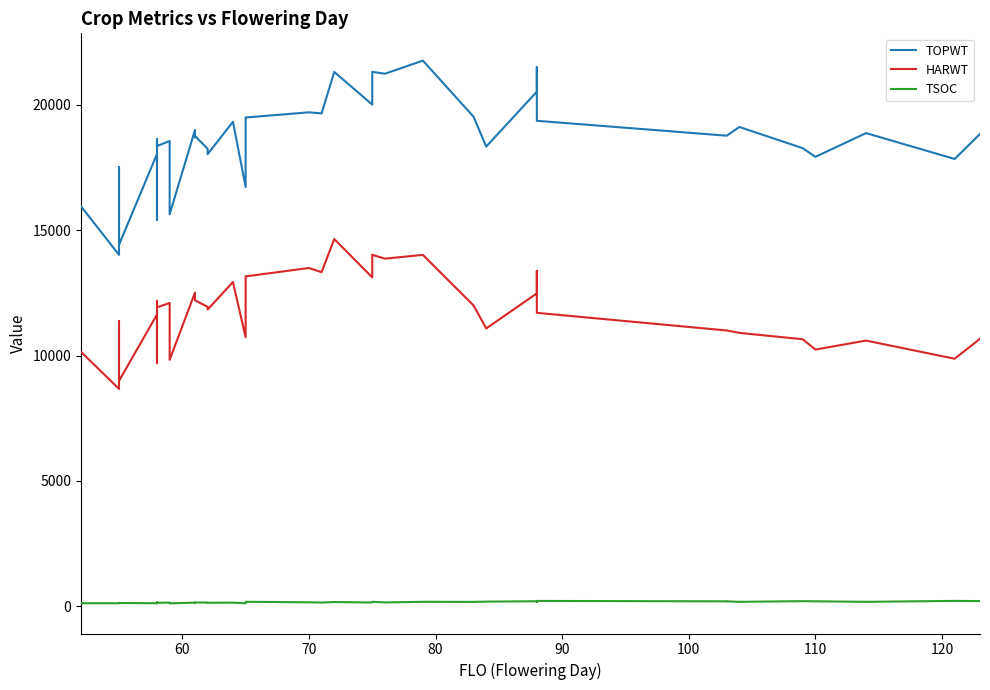

What is the sum of all HARWT values?

472201